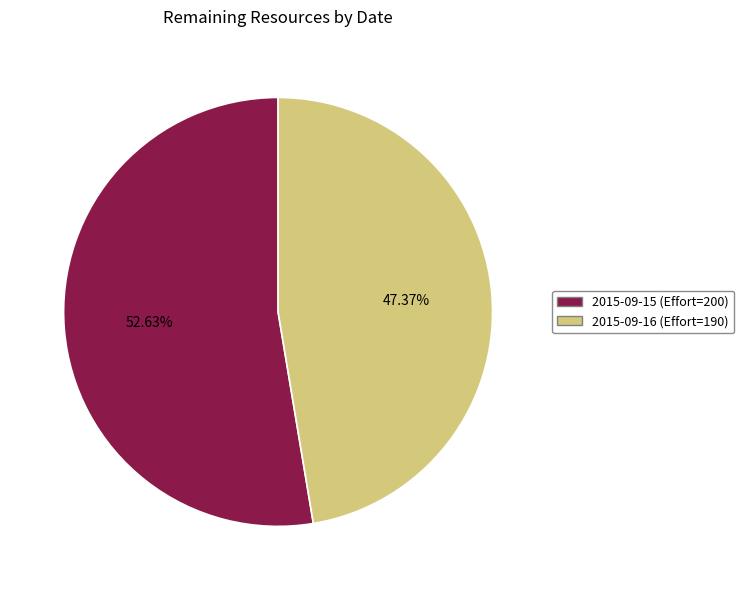

What percentage is the 2015-09-16 (Effort=190) slice, to the nearest percent?

47%